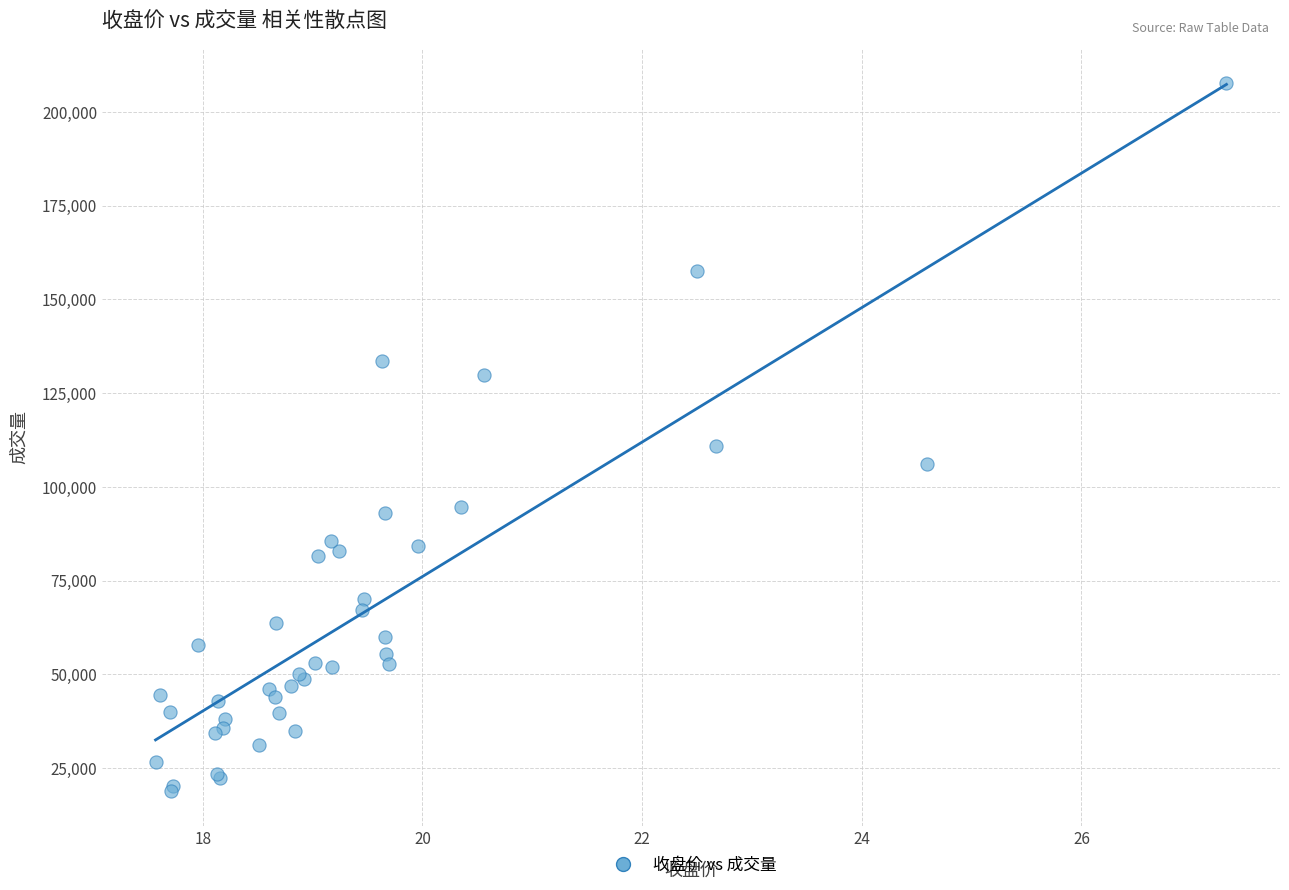

What Y value in the scatter plot is closest to 113336?

111020